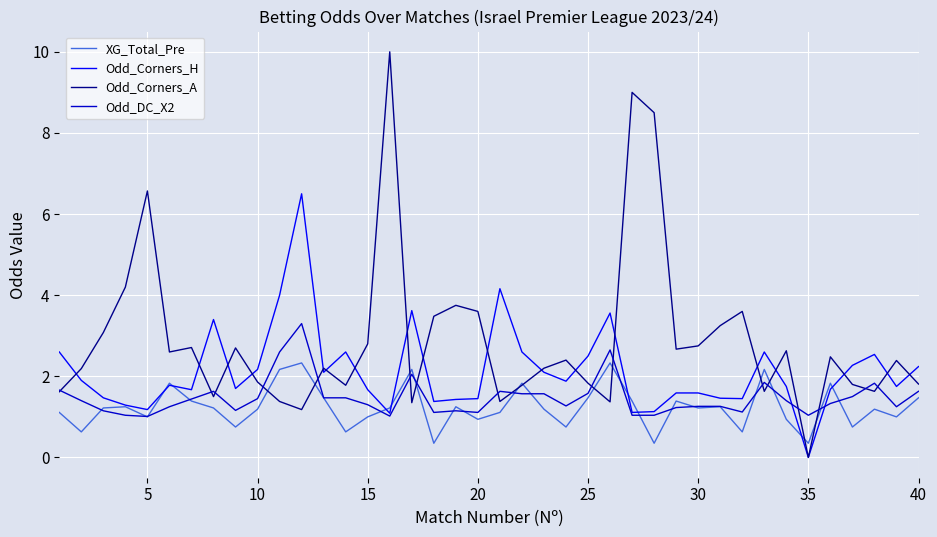

What is the highest value of the Odd_Corners_A series?

10.0